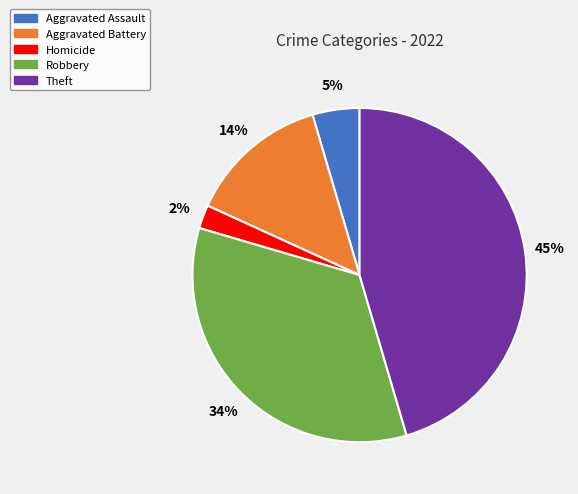

To the nearest percent, what is the average slice percentage?

20%